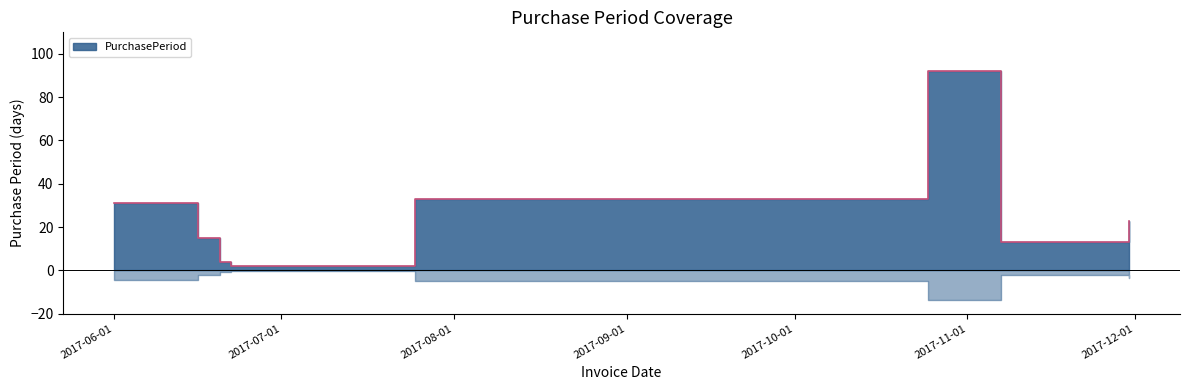

Count the number of values greater than 23.

3